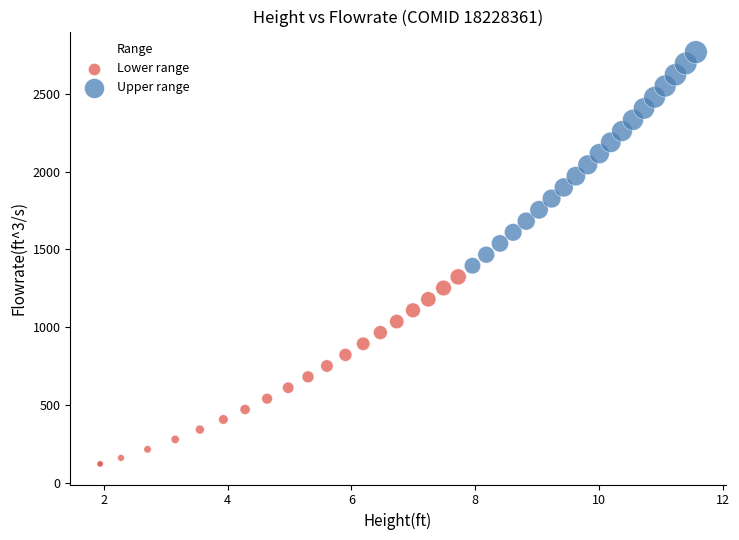

Which series has the largest Y range (max minus min)?

Upper range